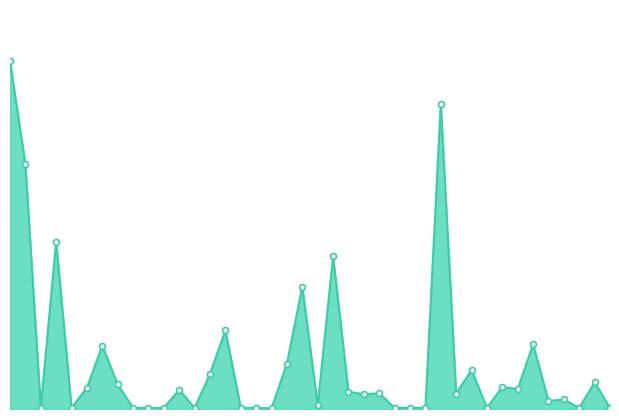

Does the chart have visible grid lines?

No